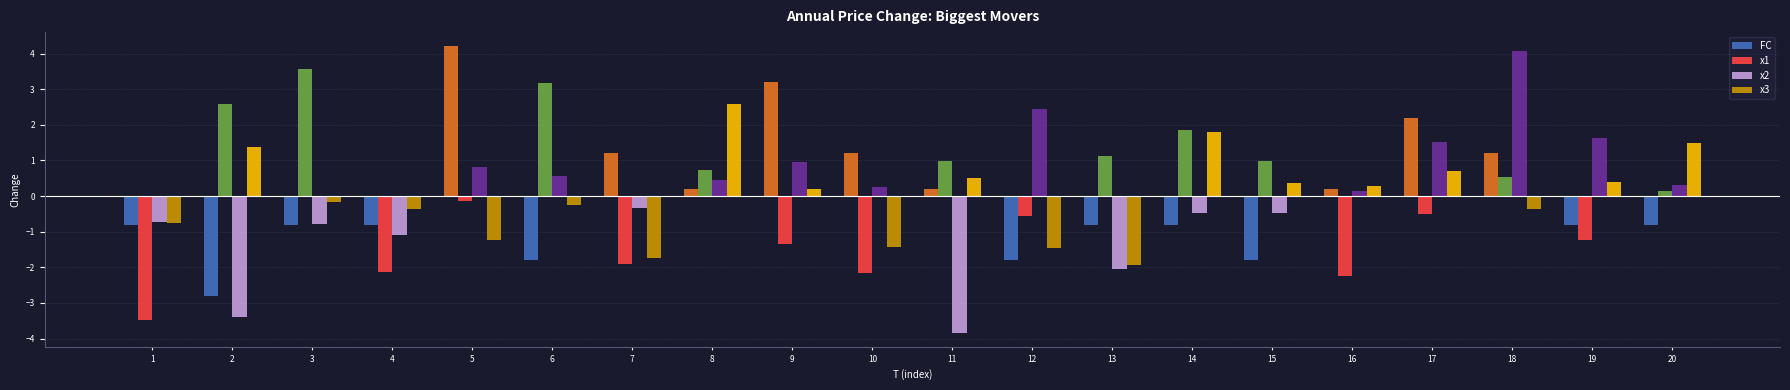

Is the value of x3 at 19 greater than the value of x1 at 8?

No